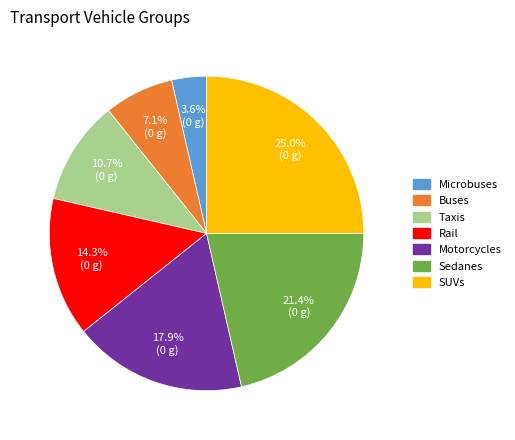

How many segments does this pie chart have?

7